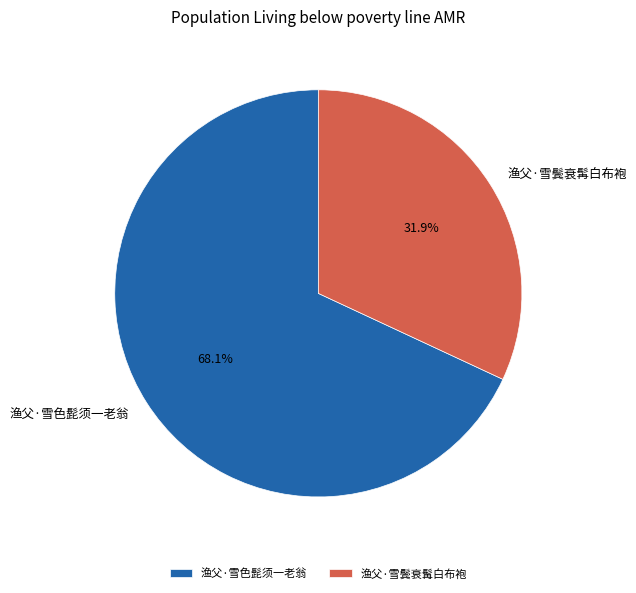

True or false: 渔父·雪鬓衰髯白布袍 accounts for 32% of the total.

True